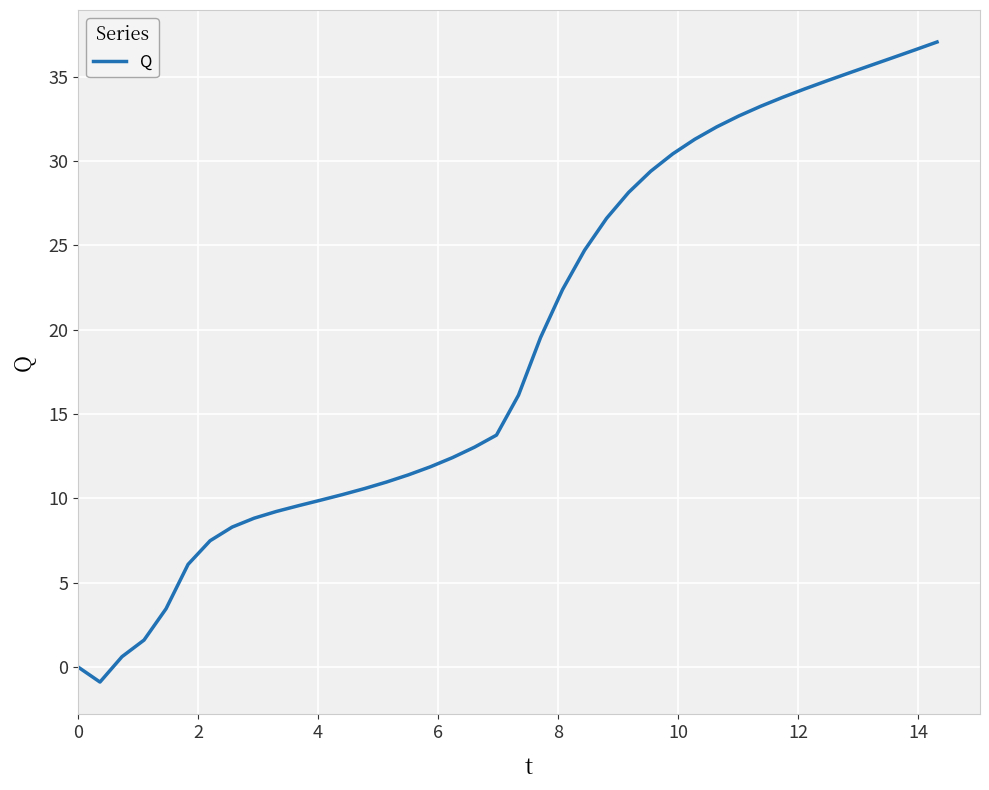

What is the minimum value shown in the chart?

-0.9